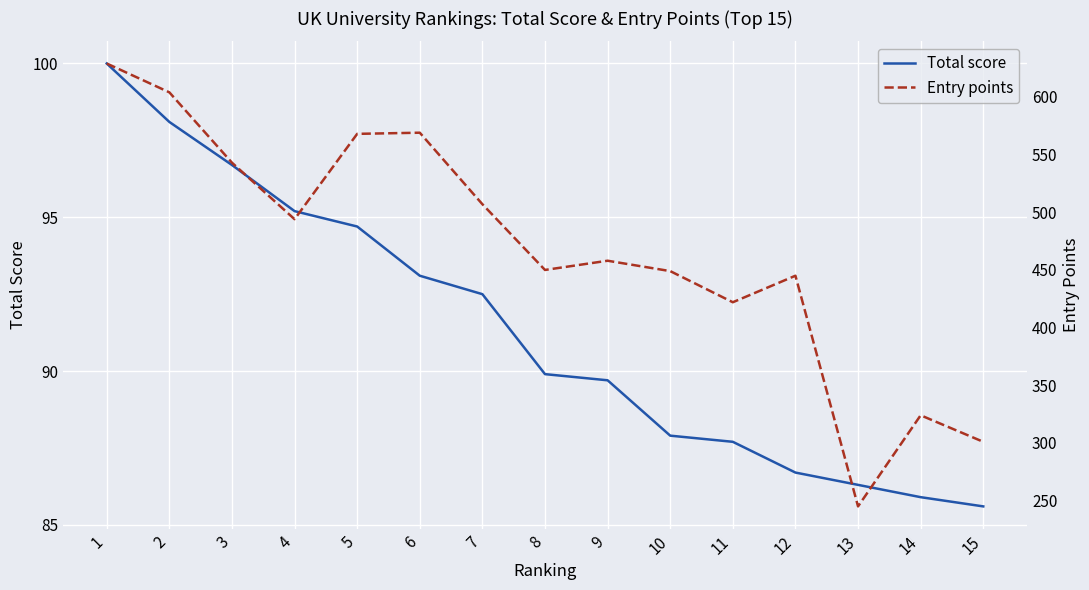

What are all the series names shown in the legend?

Total score, Entry points